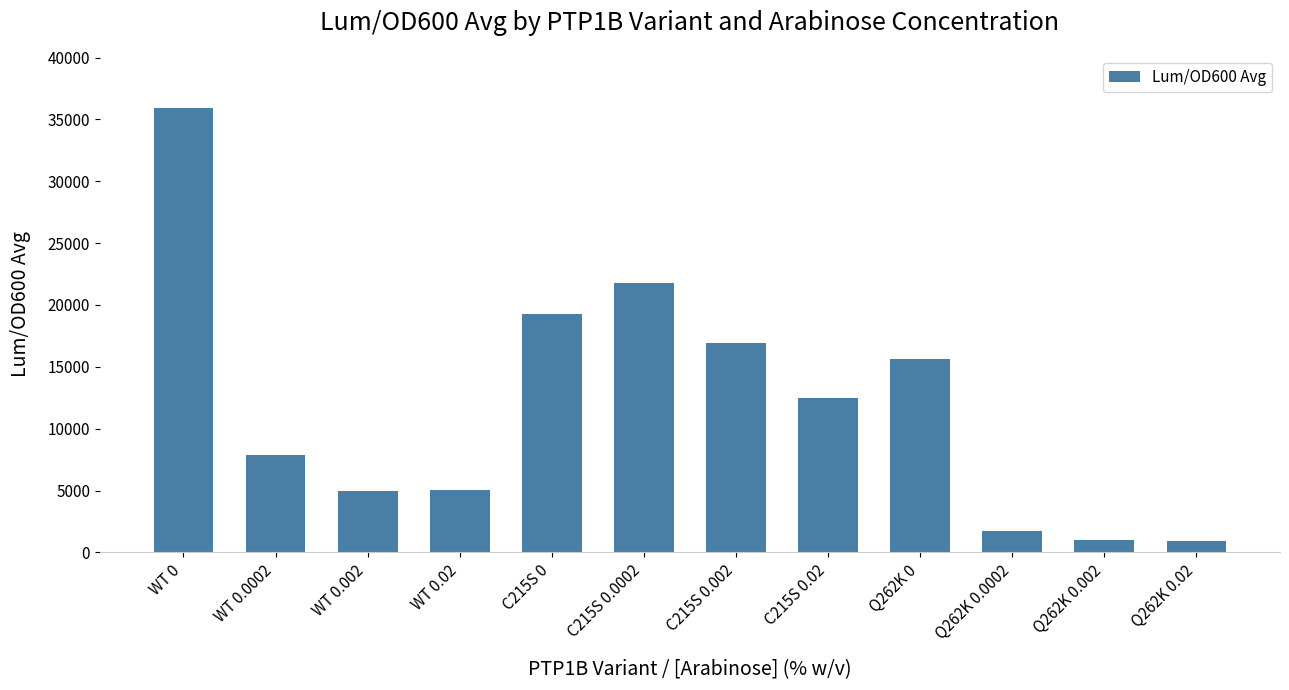

What is the label of the 1st bar from the left?

WT 0